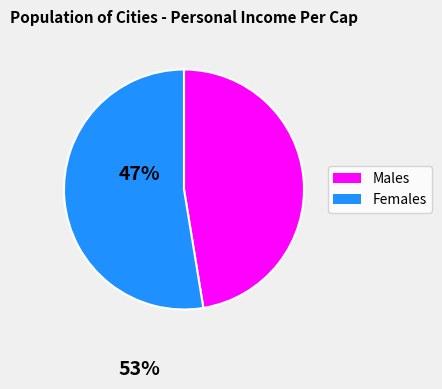

Is there a majority slice in this chart?

Yes